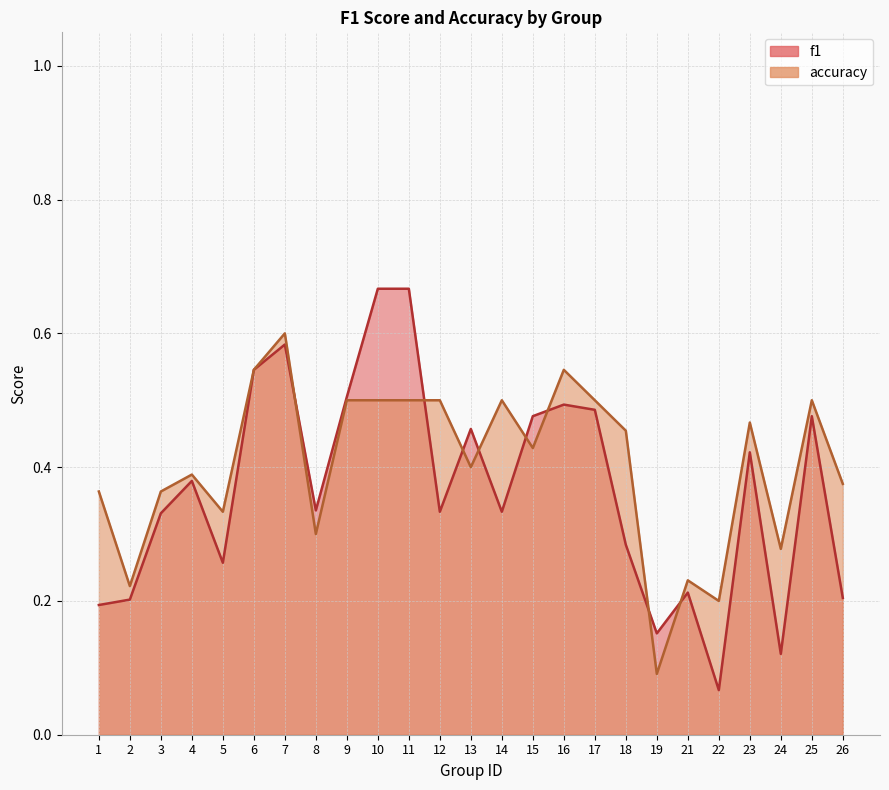

Which category has the lowest value in the accuracy series?

19